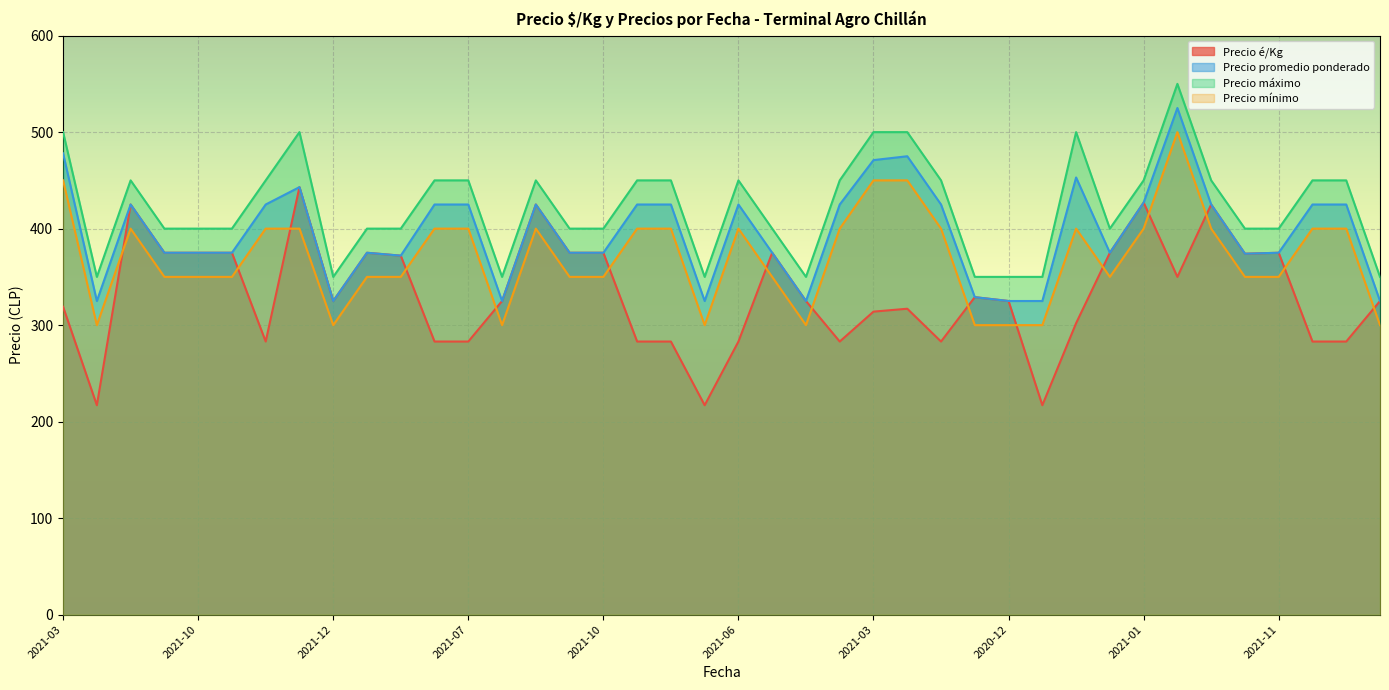

At which category is the sum across all series the highest?

2021-03-31